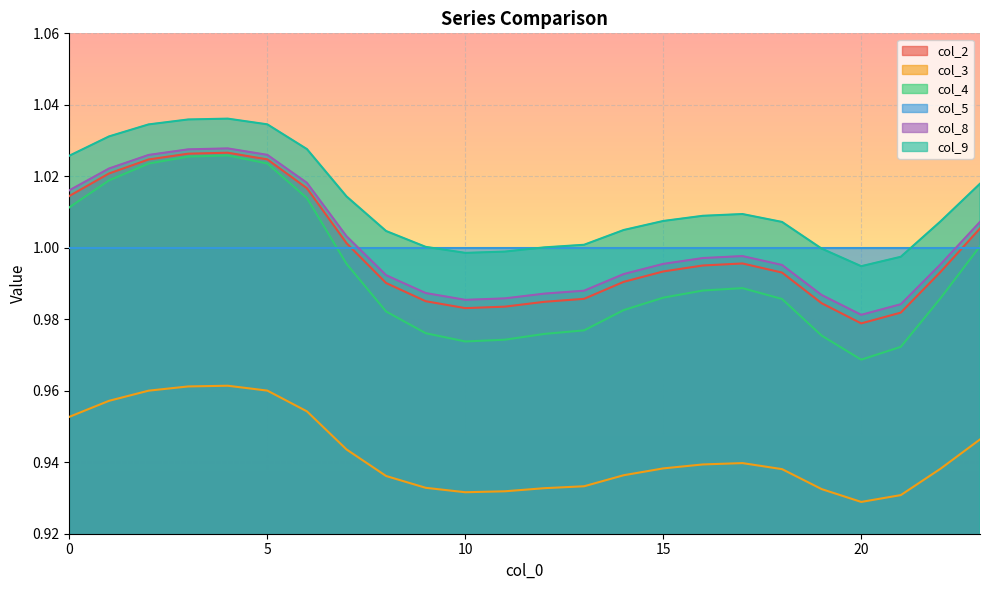

Where is the first local minimum for col_4?

10